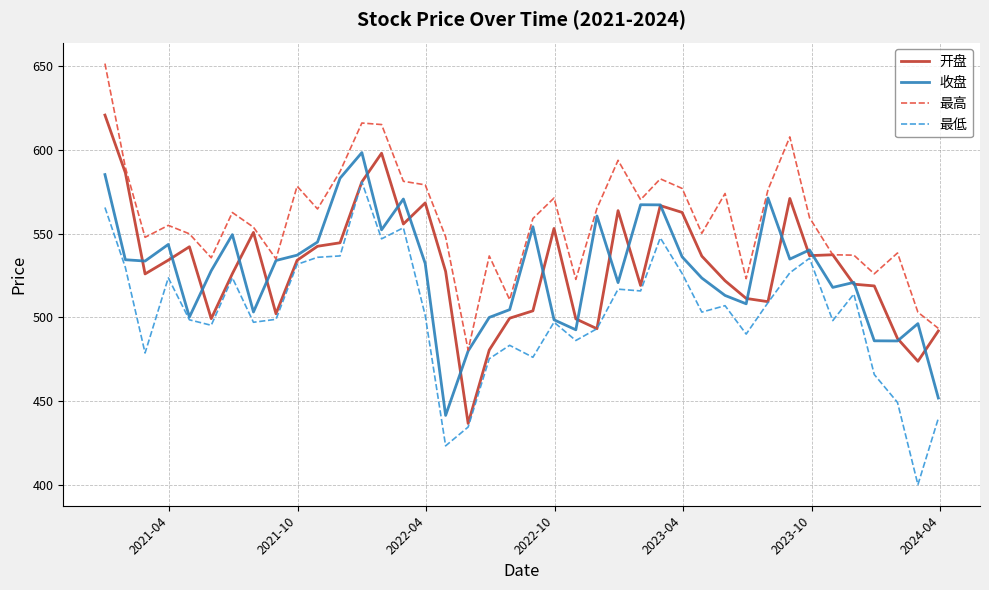

What is the highest value of the 开盘 series?

620.9